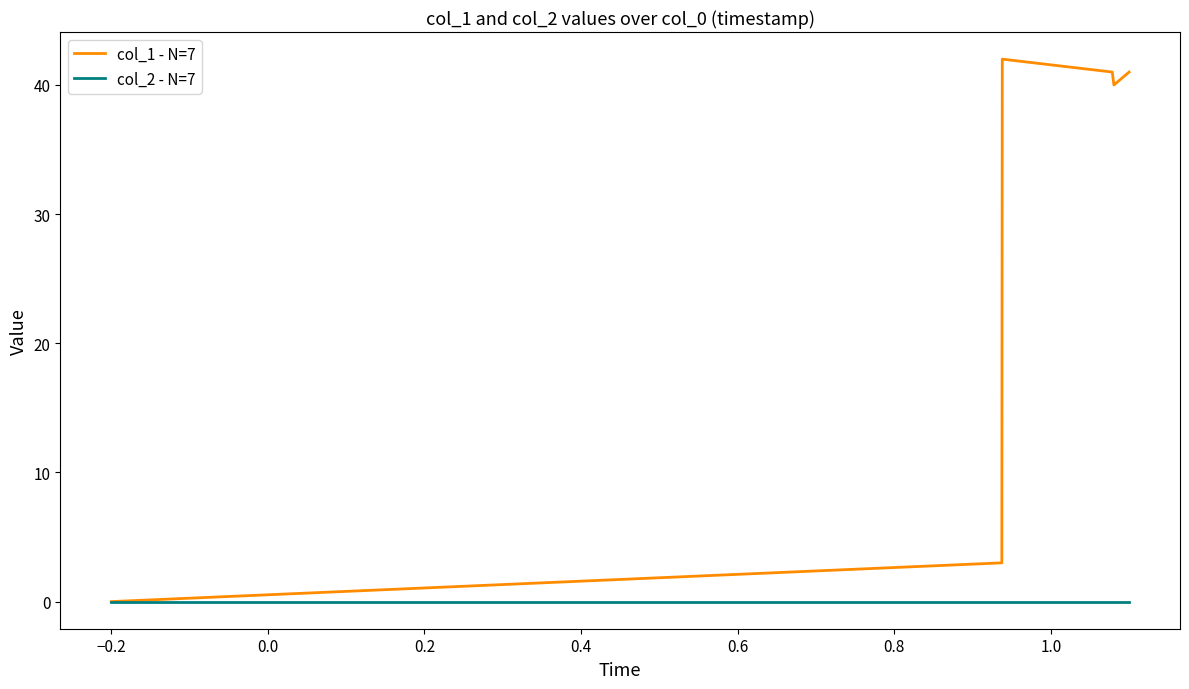

What is the highest value of the col_1 - N=7 series?

42